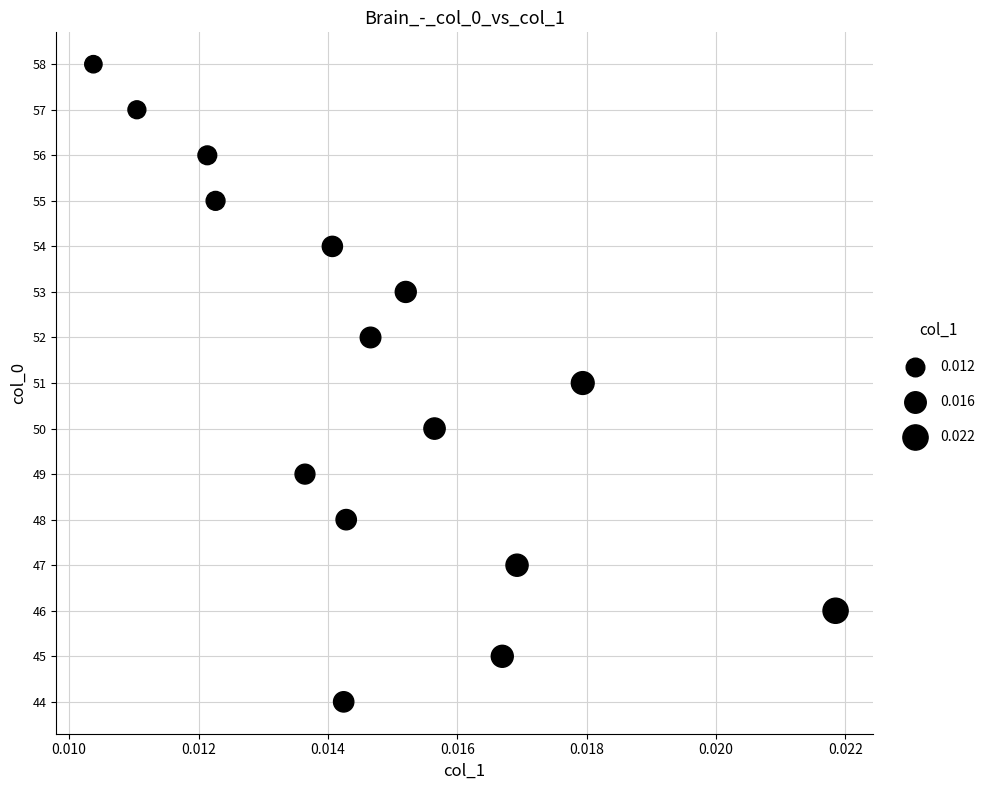

What is the range of Y values (max minus min)?

14